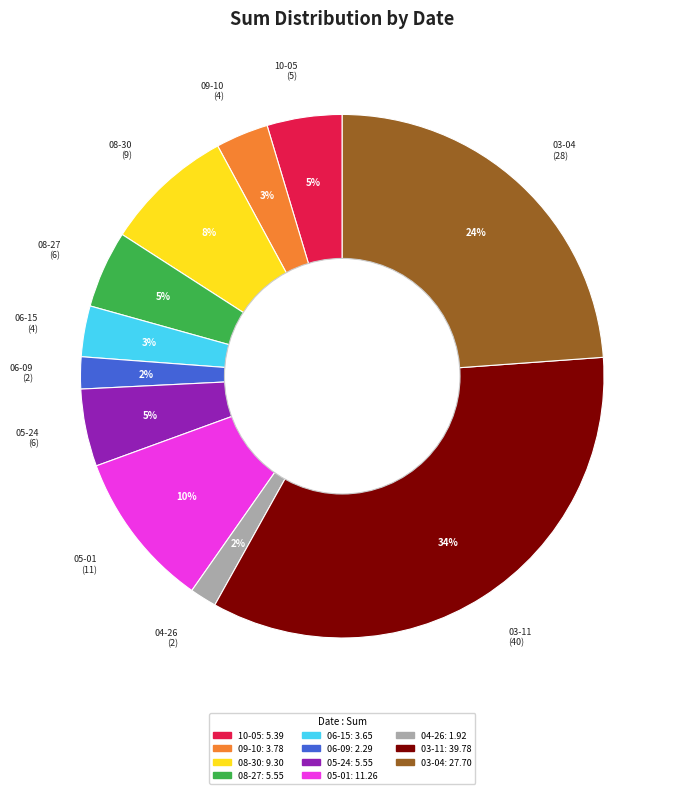

What is the ratio of the value at 10-05 to the value at 08-30?

0.6